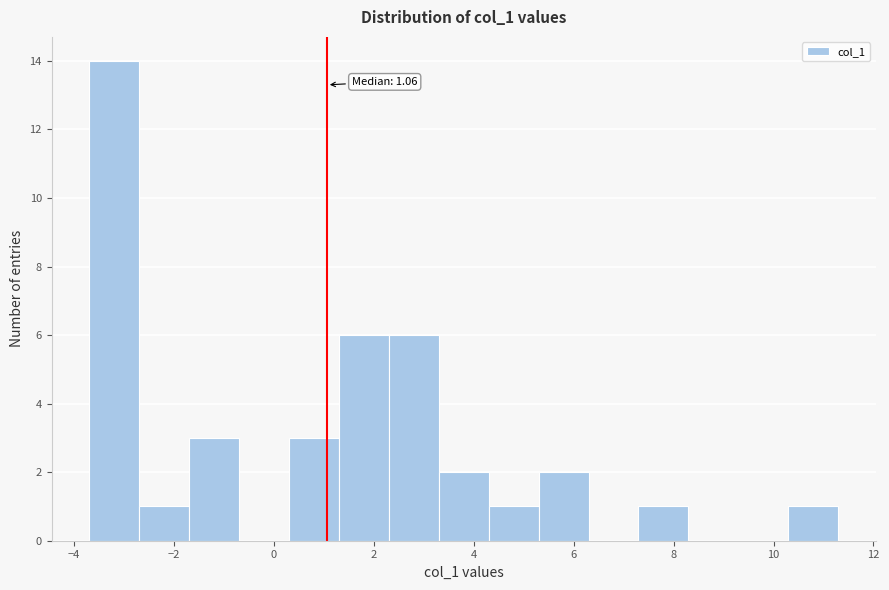

Over which range of the x-axis is the bar tallest?

-3.6 to -2.8